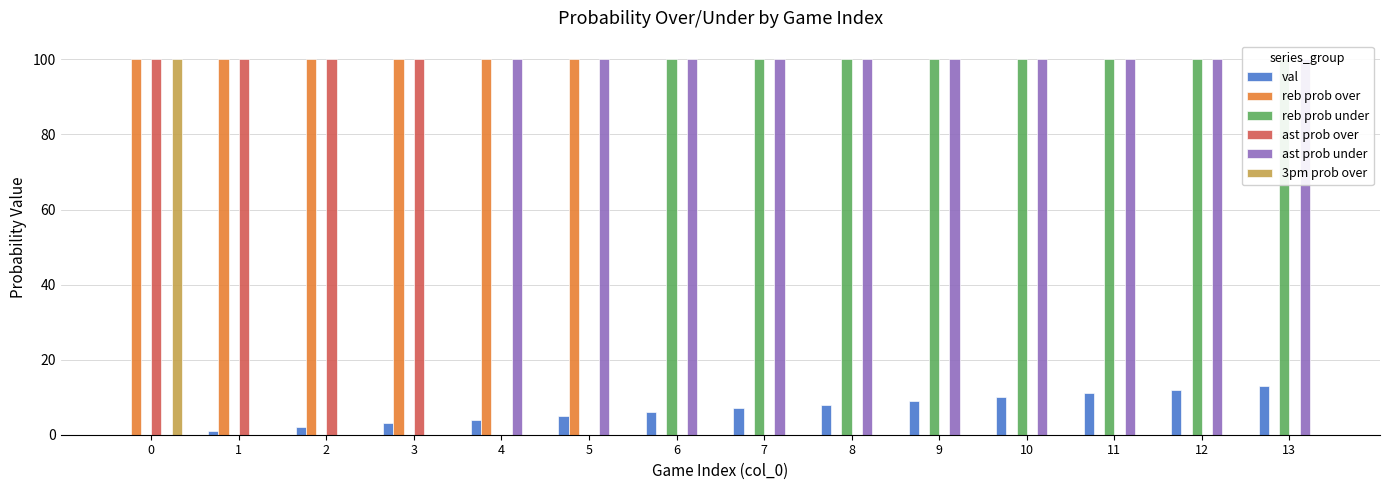

How many values in ast prob under are above zero?

10